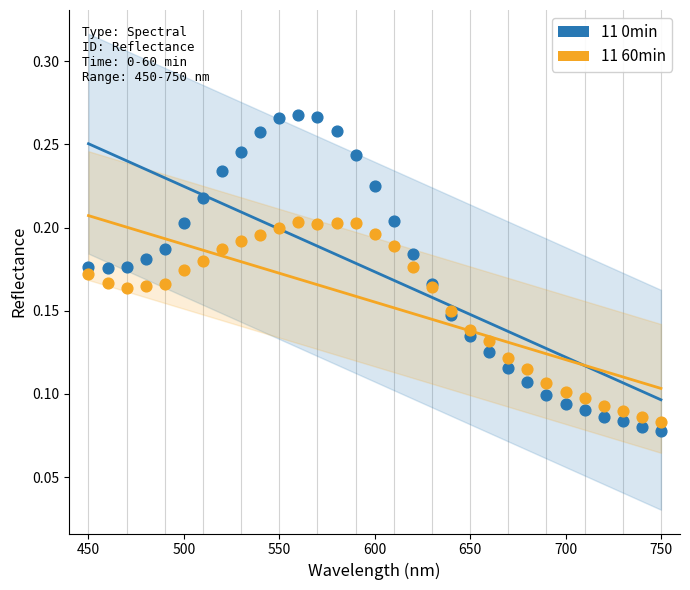

What is the X range (max minus min) for the scatter plot?

300.0